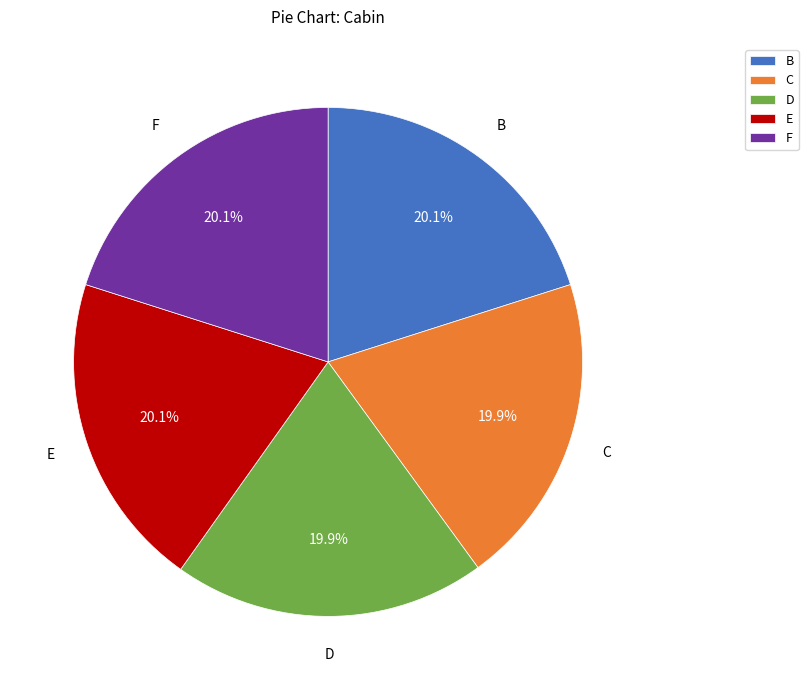

How many slices are in this pie chart?

5